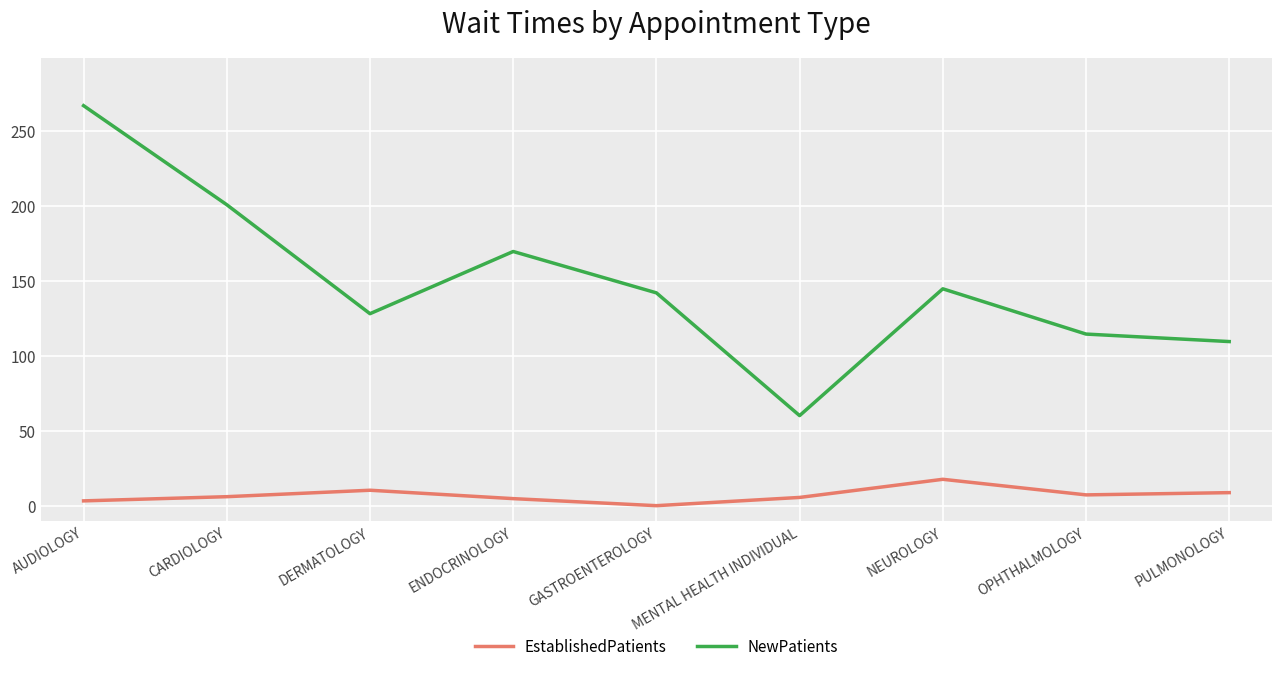

The NewPatients series shows 145.0 at NEUROLOGY. True or false?

True